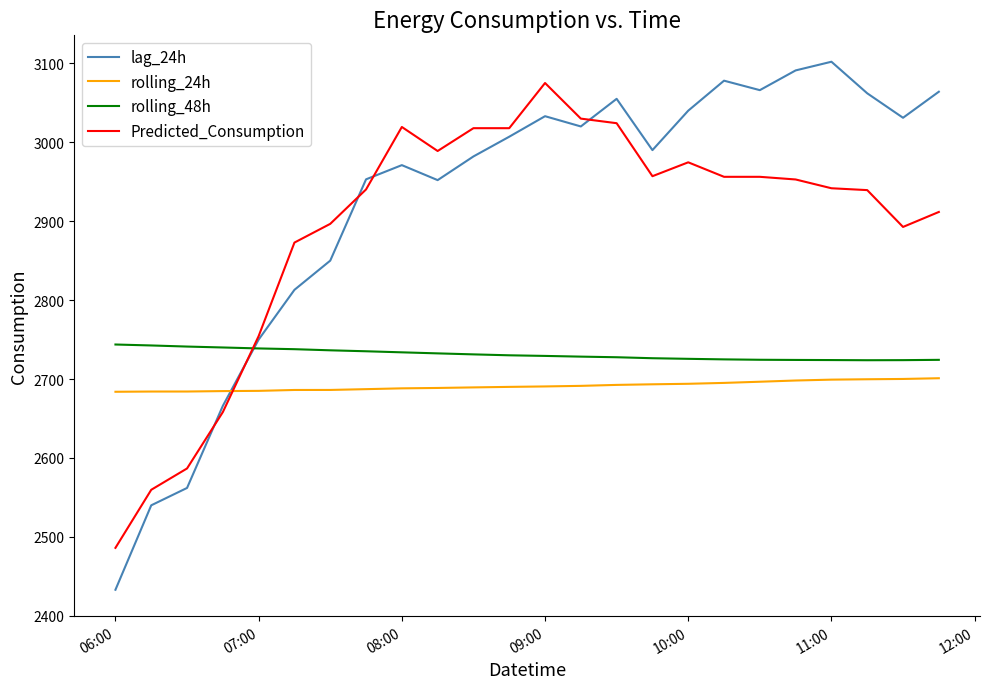

Which series has the largest range (max minus min)?

lag_24h